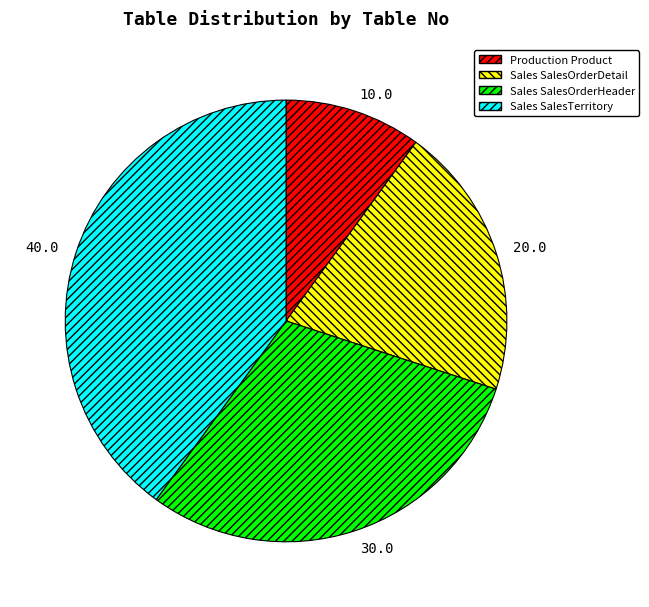

How many slices are in this pie chart?

4